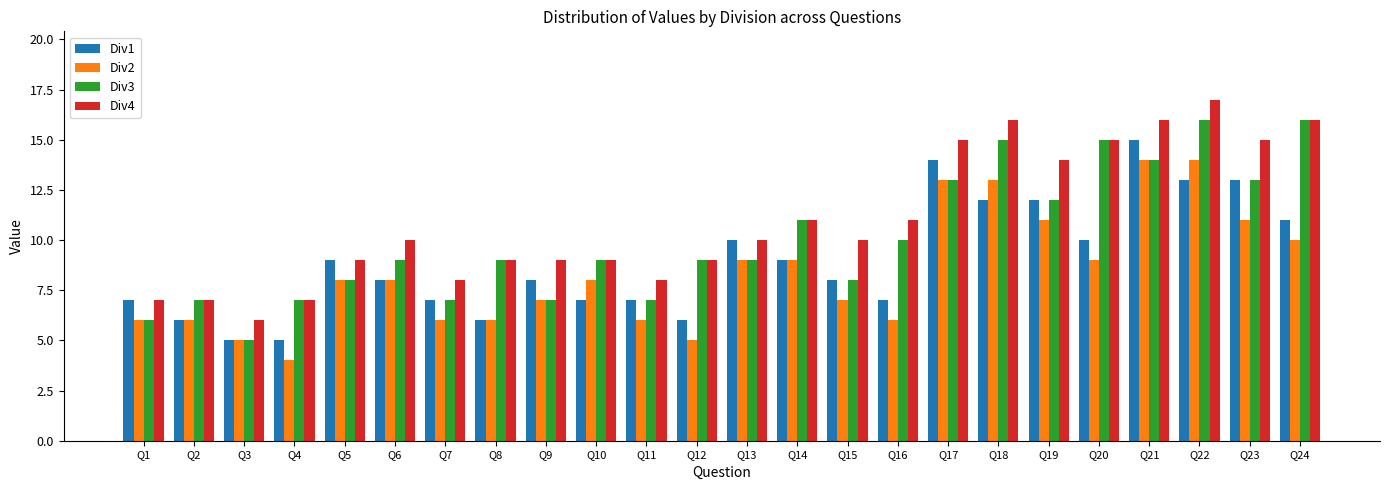

What is the difference between the Div1 values at Q3 and Q15?

3